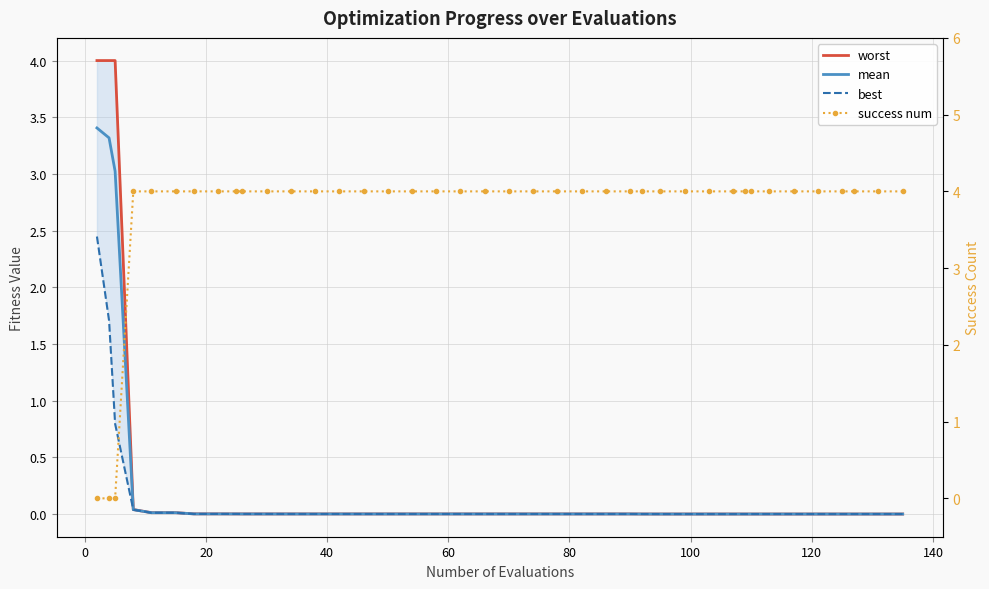

True or false: worst and best intersect in this chart.

False